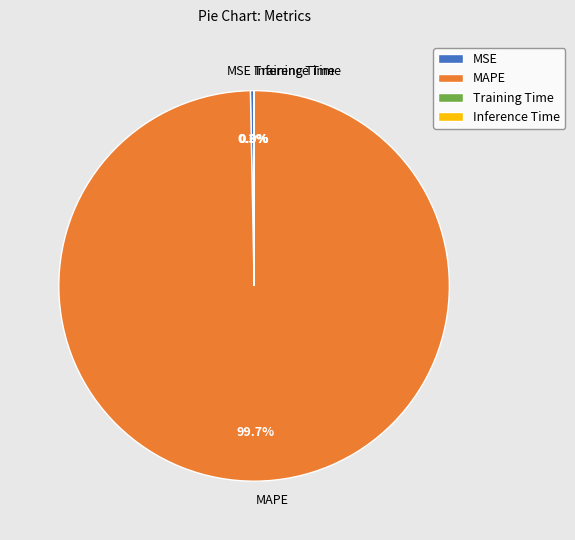

To the nearest percent, what percentage of the pie is MAPE?

100%